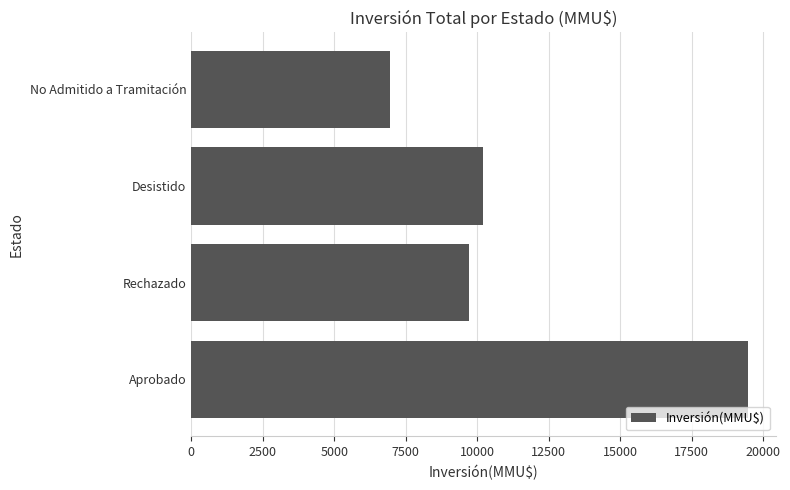

List the labels in order of value, smallest first.

No Admitido a Tramitación, Rechazado, Desistido, Aprobado